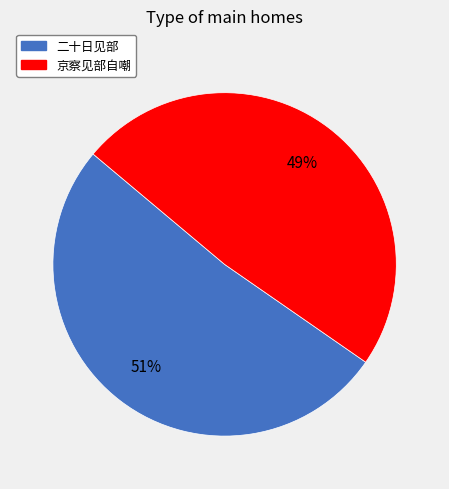

Count the number of slices in the pie.

2